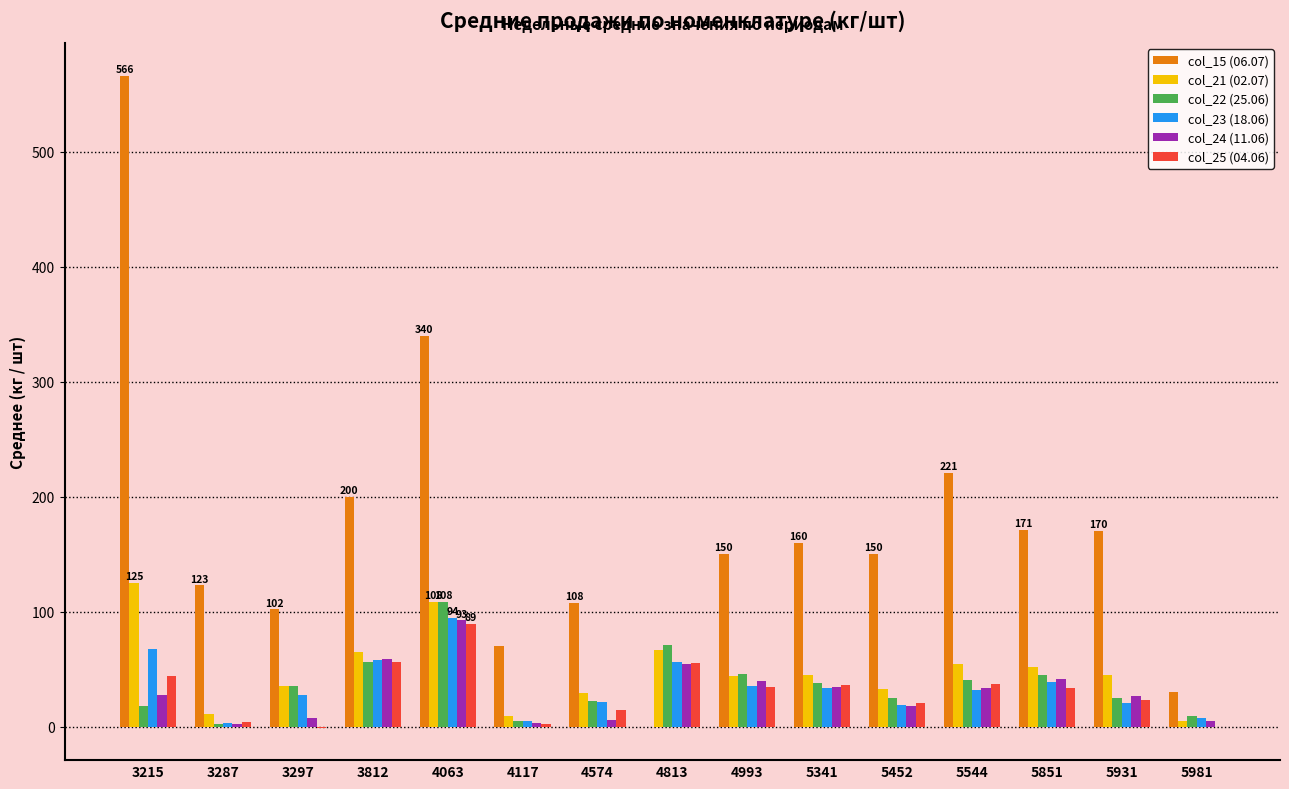

What is the difference between the col_23 (18.06) values at 3812 and 5981?

50.1